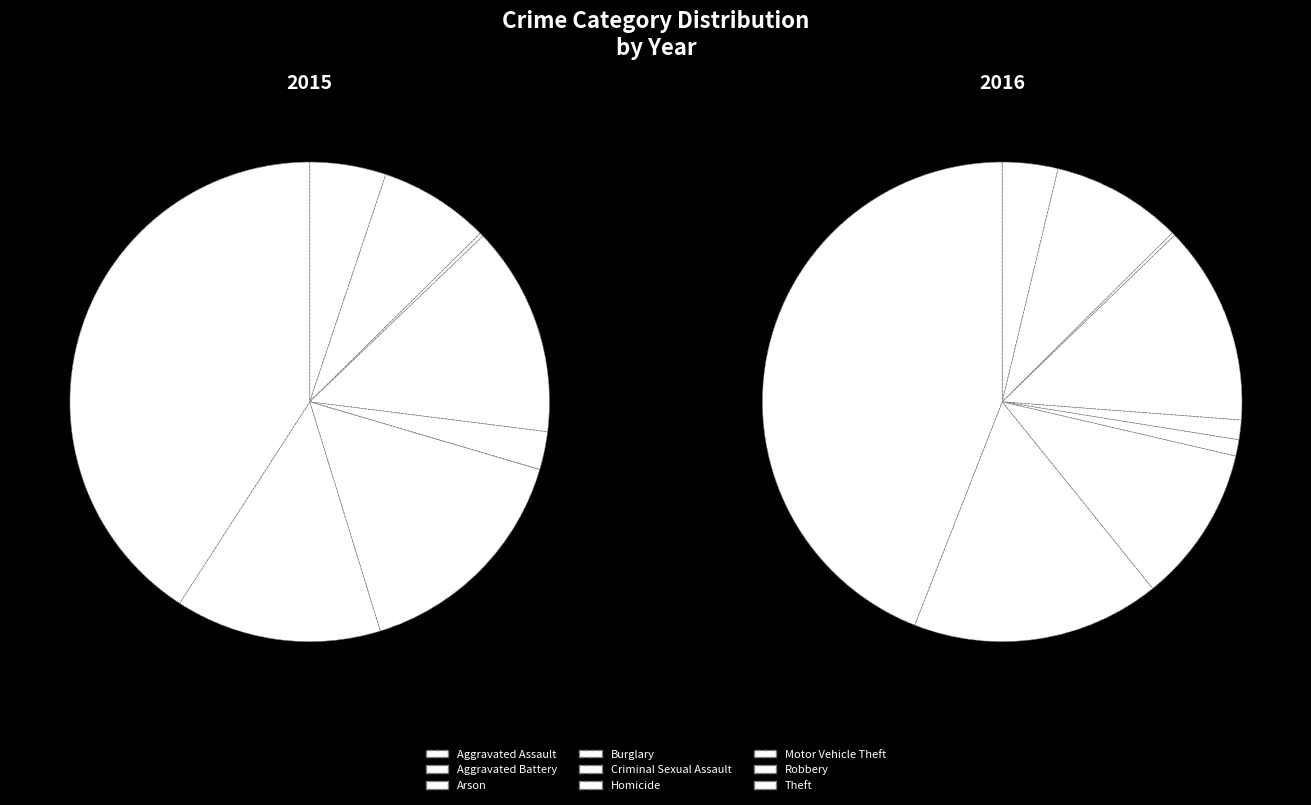

To the nearest percent, what is the difference between the largest and smallest slice percentages?

41%